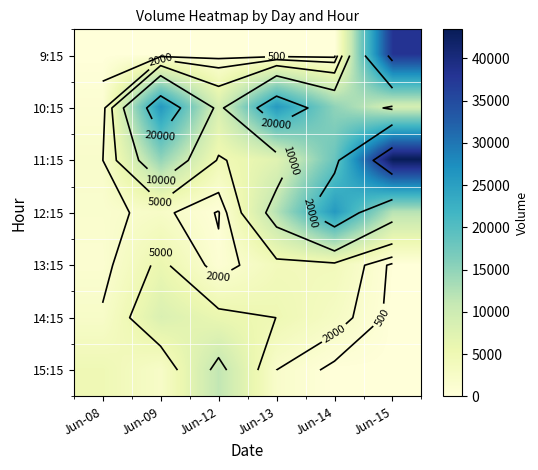

What is the difference between the highest and lowest values at Jun-13?

25834